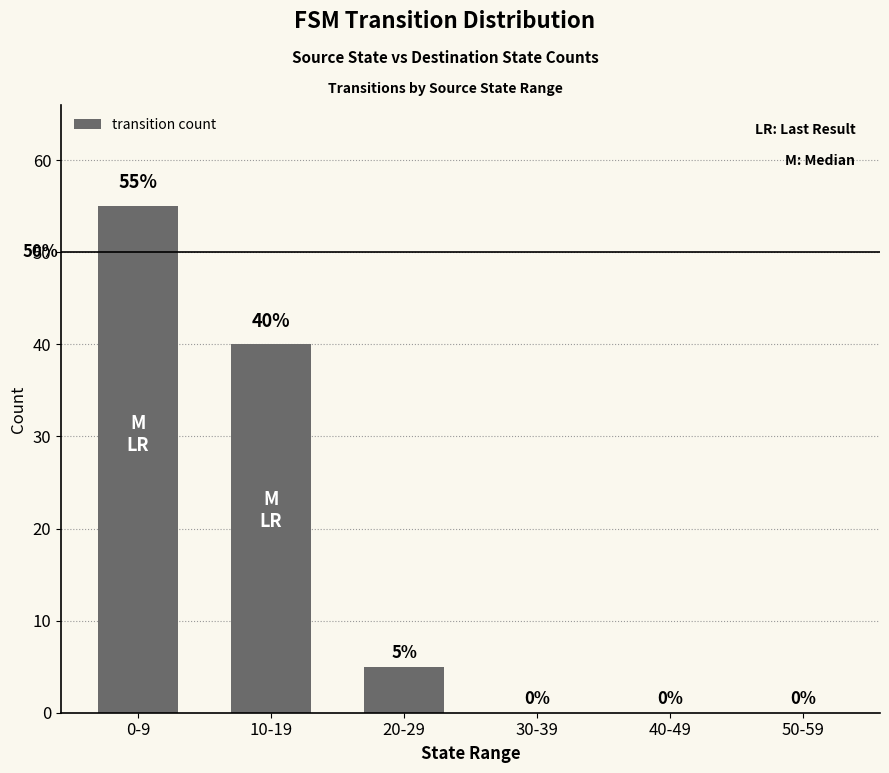

What is the maximum value shown in the chart?

55